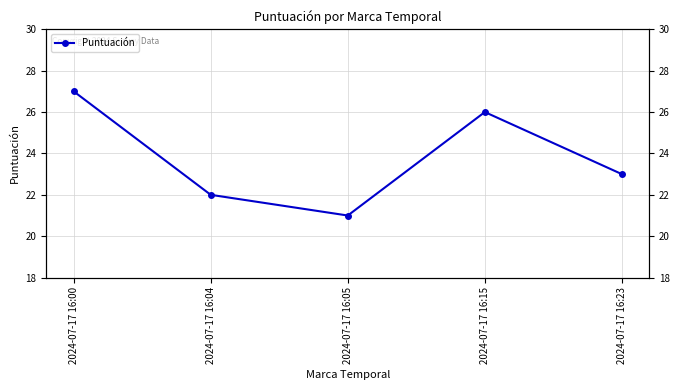

Where is the data nearest to the value 24?

2024-07-17 16:23